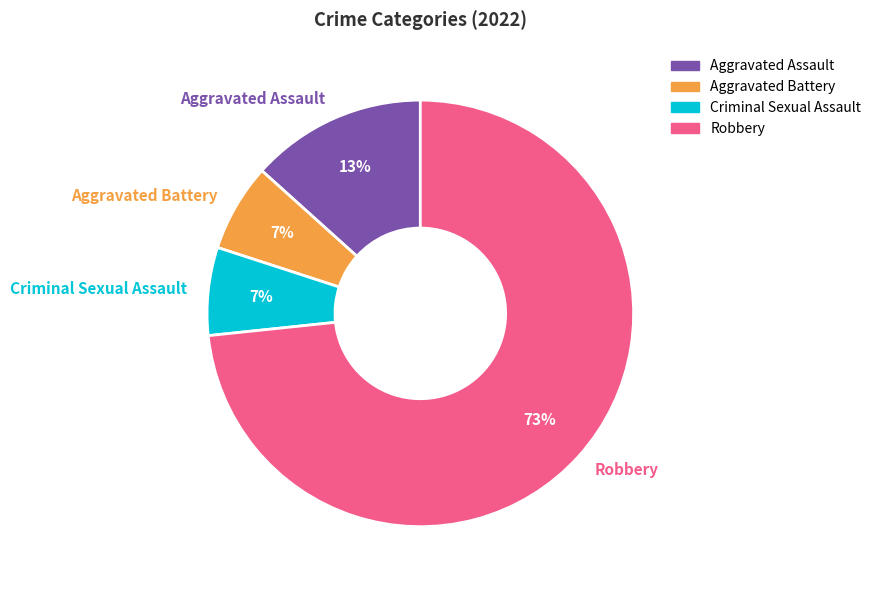

To the nearest percent, what is the average slice percentage?

25%